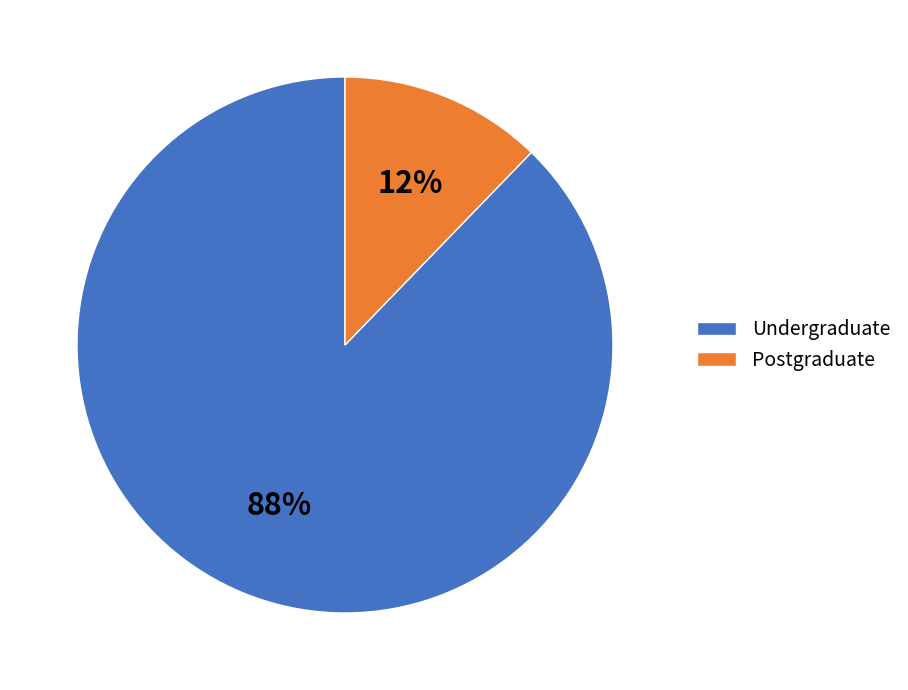

Is the sum of Undergraduate and Postgraduate greater than half?

Yes